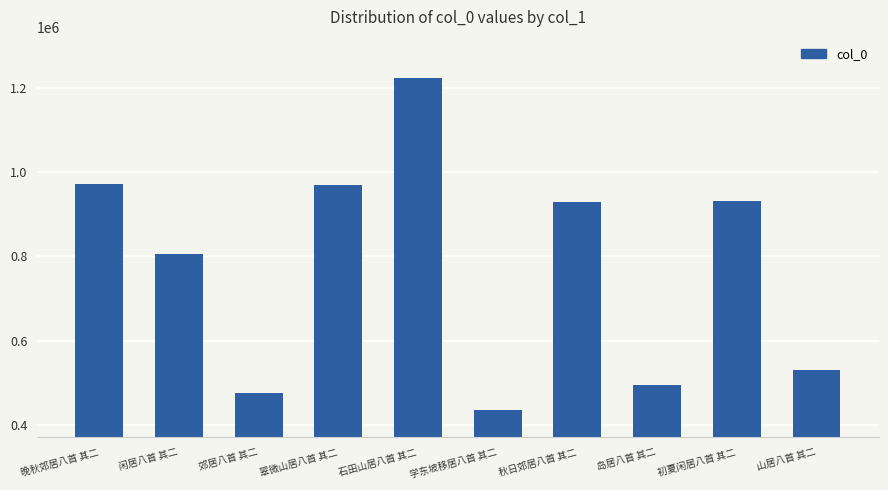

Which has a higher value, 翠微山居八首 其二 or 郊居八首 其二?

翠微山居八首 其二